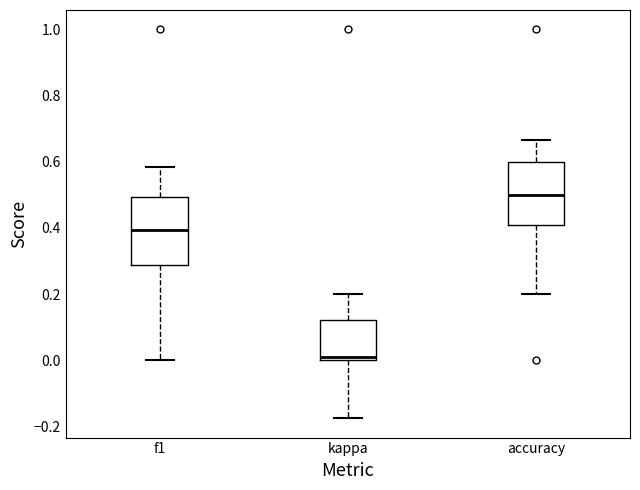

Which box has the highest median line?

accuracy